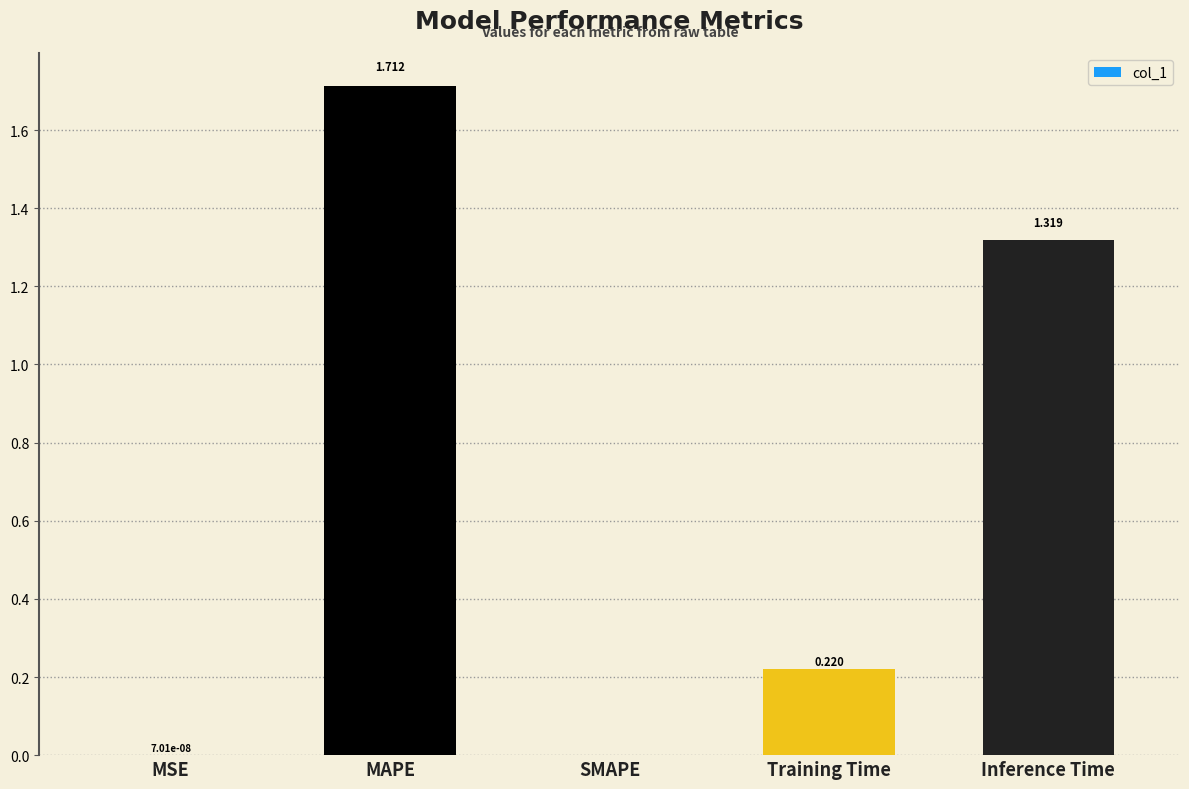

The value at MAPE is 2.6. True or false?

False